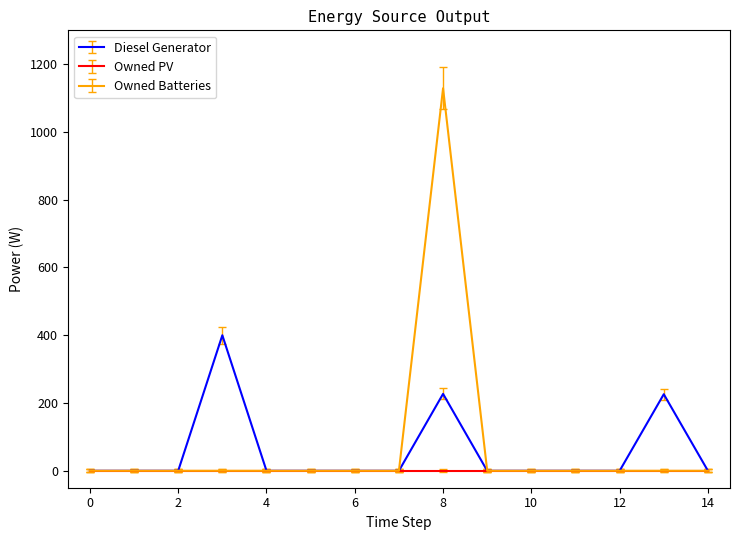

What are all the series names shown in the legend?

Diesel Generator, Owned PV, Owned Batteries